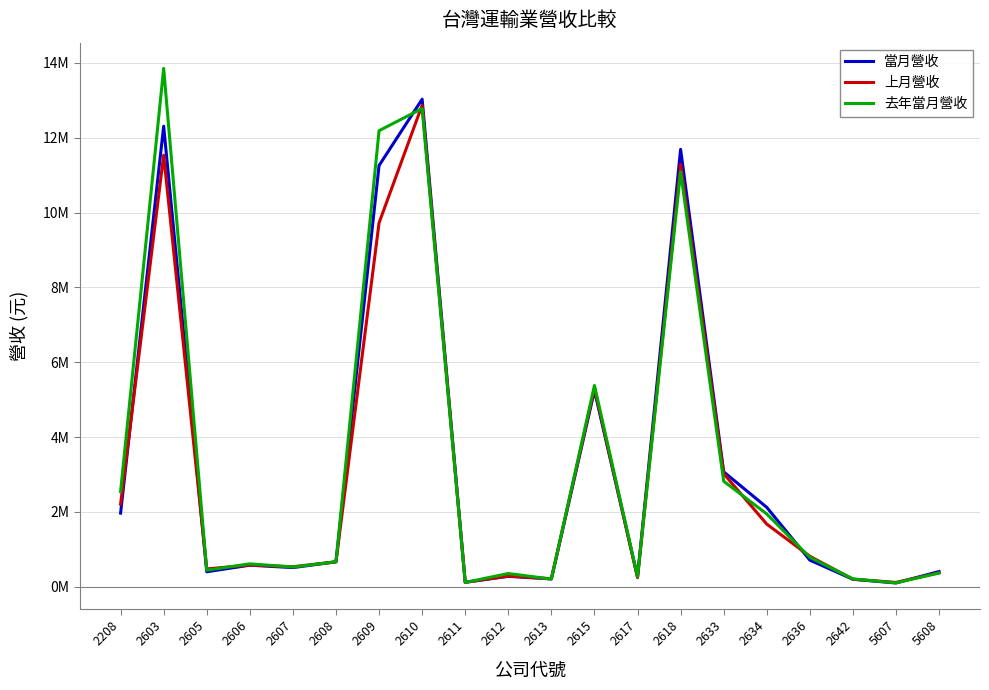

Does the chart have visible grid lines?

Yes